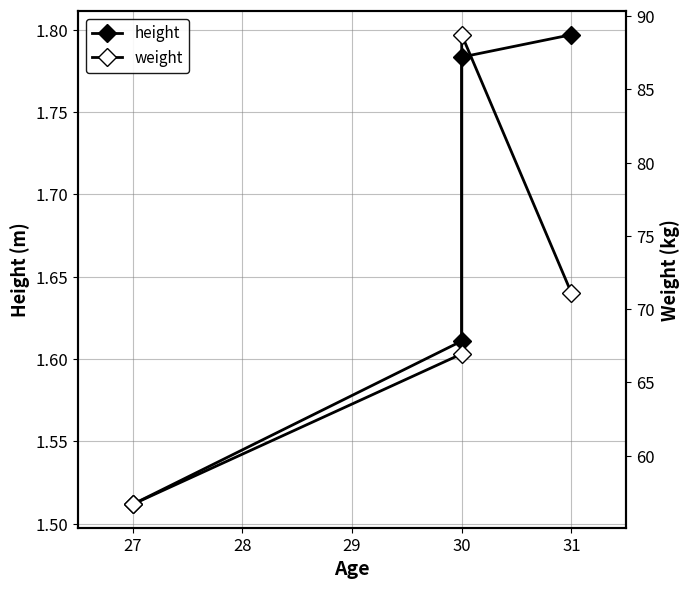

Which series has the largest range (max minus min)?

weight